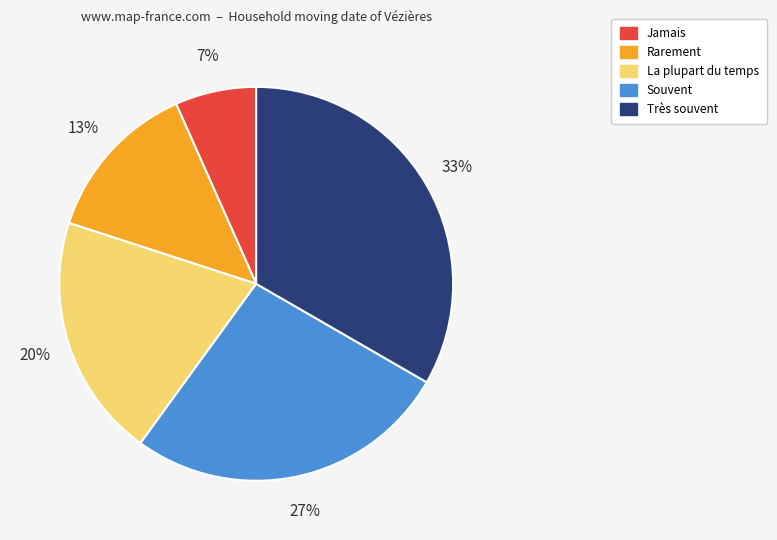

To the nearest percent, what percentage of the pie is La plupart du temps?

20%